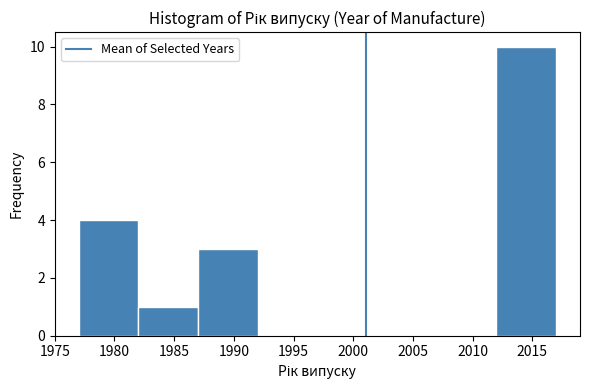

Reading left to right, transcribe this chart: for each bar, give the range it covers on the x-axis and its height. The values are not printed on the chart, so give them approximately, as read against the axis.

1977 to 1982: 4
1982 to 1987: 1
1987 to 1992: 3
1992 to 1997: 0
1997 to 2002: 0
2002 to 2007: 0
2007 to 2012: 0
2012 to 2017: 10